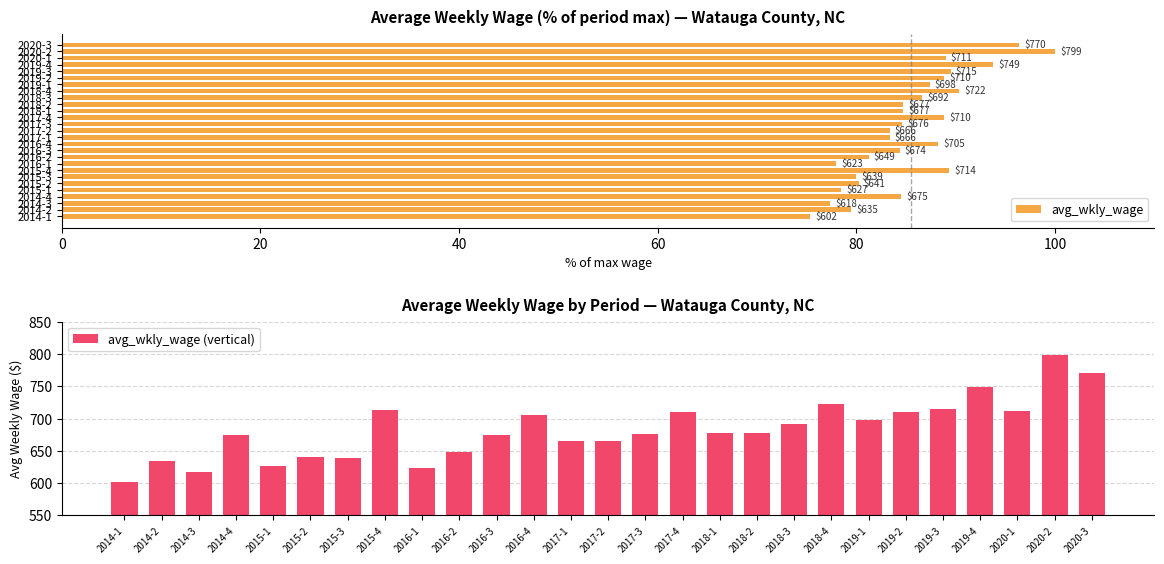

What is the average value of the avg_wkly_wage (vertical) series?

683